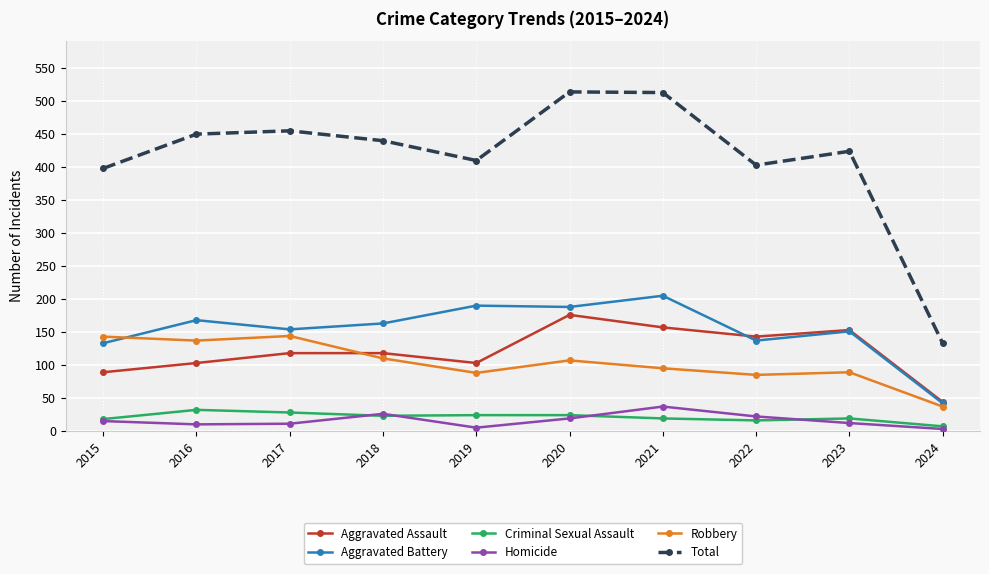

Where does the Total series first go above 440?

2016